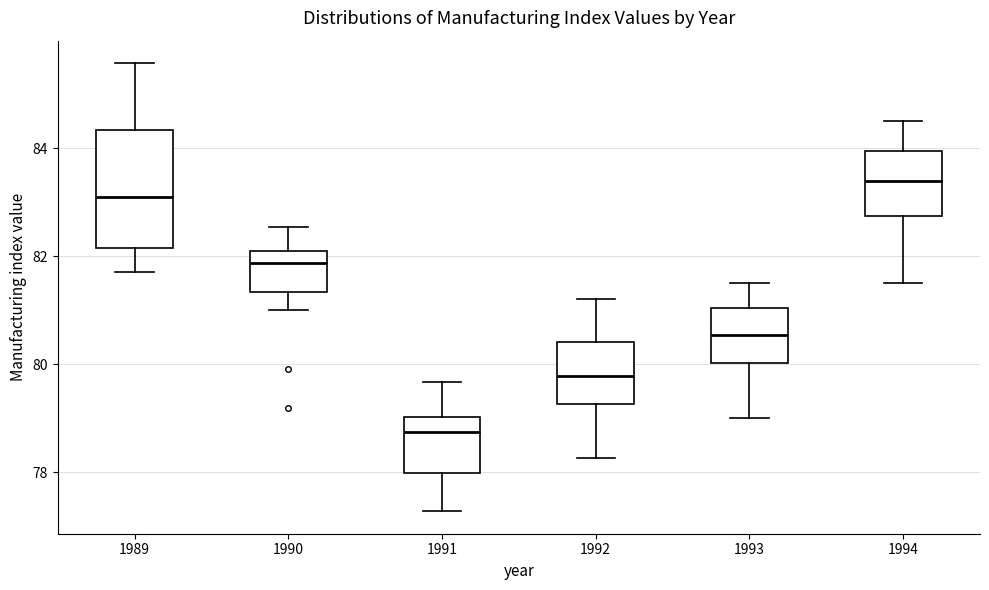

Reading left to right, transcribe this box plot: for each box, give where its median line is, the range the box spans, and where its two whiskers end, as read against the y-axis. The values are not printed on the chart, so give them approximately, as read against the axis.

1989: median 83.0, box 82.2 to 84.4, whiskers 81.8 to 85.6
1990: median 81.8, box 81.4 to 82.0, whiskers 81.0 to 82.6
1991: median 78.8, box 78.0 to 79.0, whiskers 77.2 to 79.6
1992: median 79.8, box 79.2 to 80.4, whiskers 78.2 to 81.2
1993: median 80.6, box 80.0 to 81.0, whiskers 79.0 to 81.6
1994: median 83.4, box 82.8 to 84.0, whiskers 81.6 to 84.6